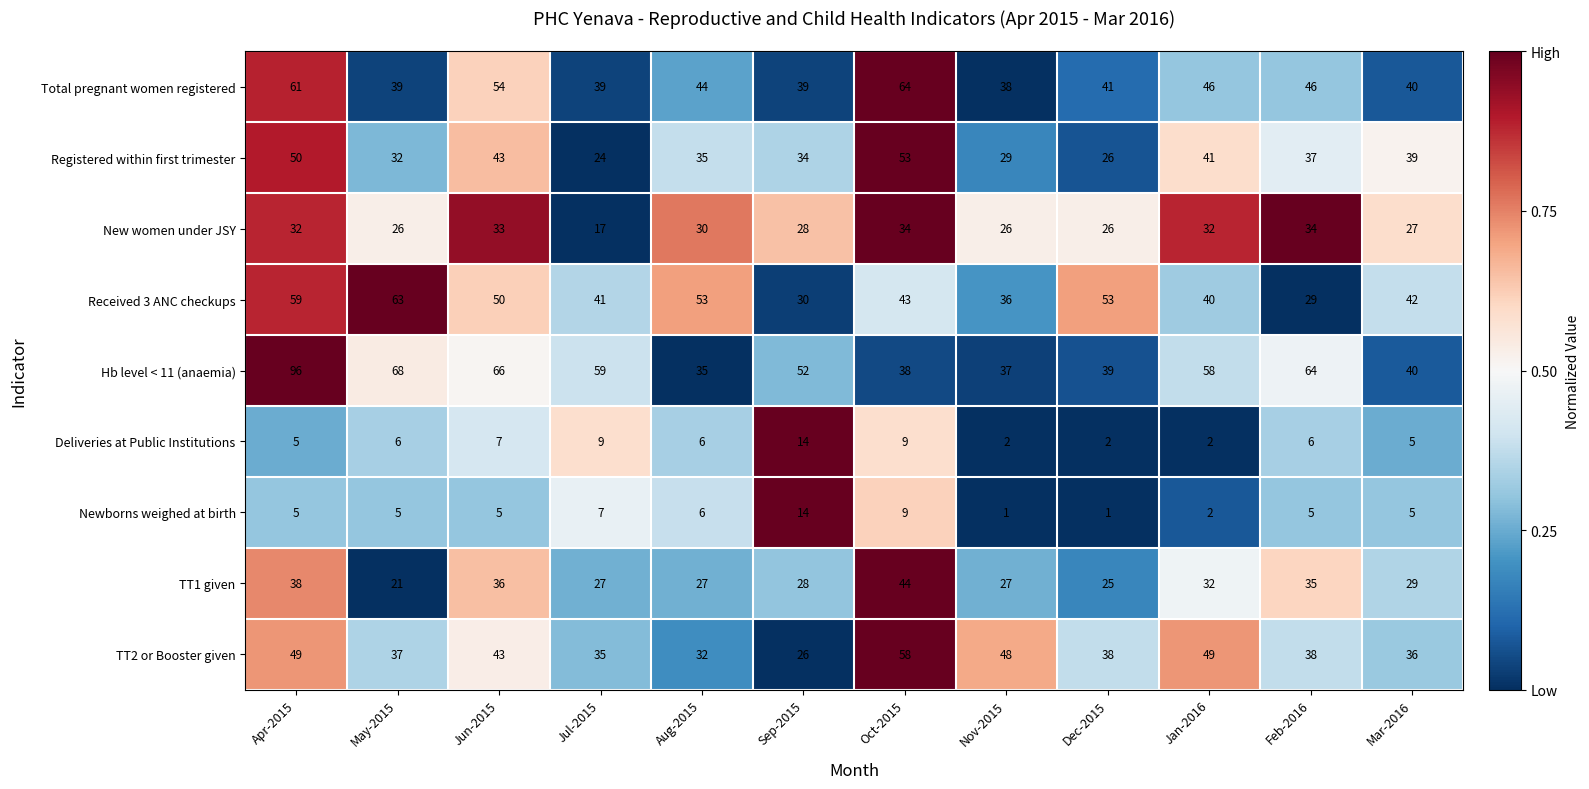

At which label does Hb level < 11 (anaemia) first exceed 58?

Apr-2015